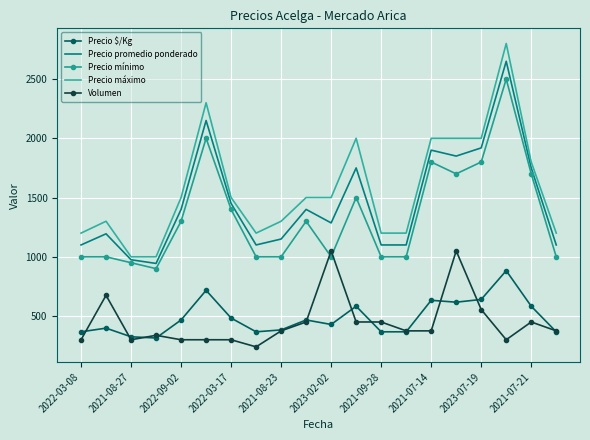

True or false: Precio promedio ponderado and Precio $/Kg cross at least once.

False